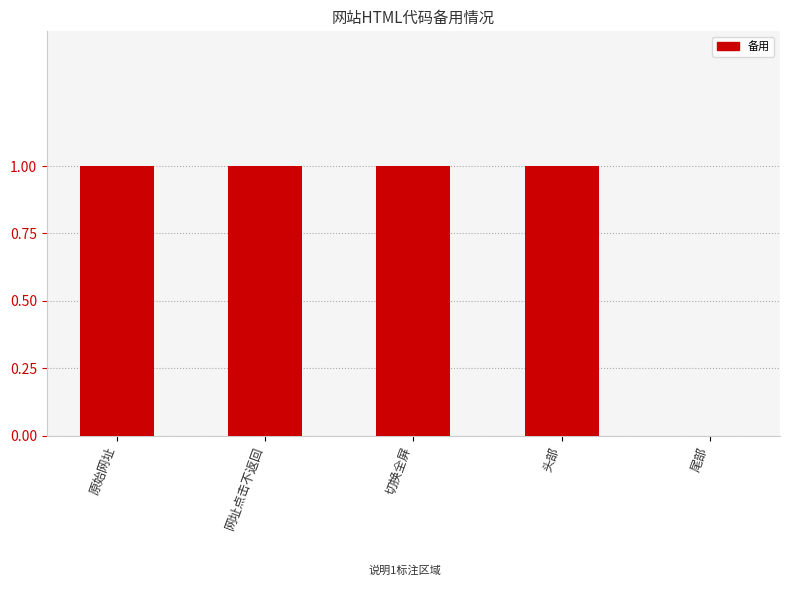

Where is the data nearest to the value 0?

尾部